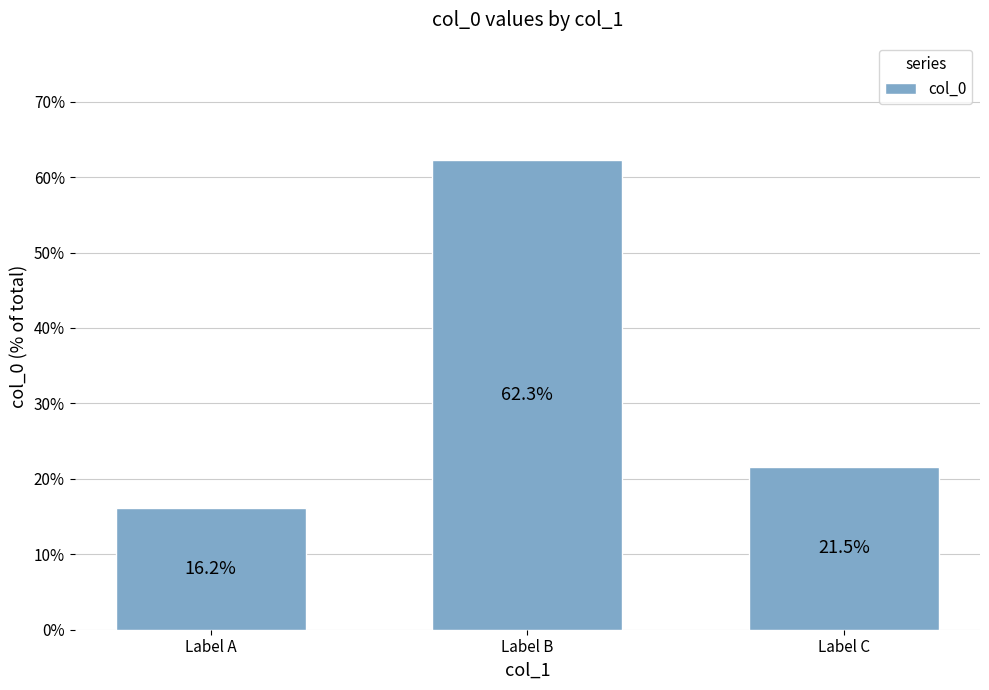

Approximately how many times larger is the value at Label C compared to Label B?

0.3